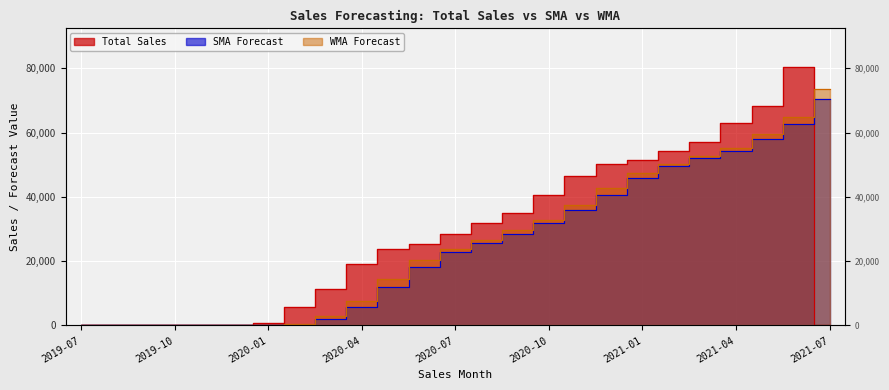

What is the average value of the WMA Forecast series?

25705.4